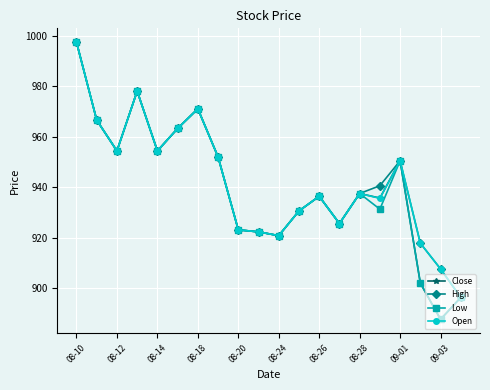

In Open, how many points are lower than both neighbors (excluding endpoints)?

5